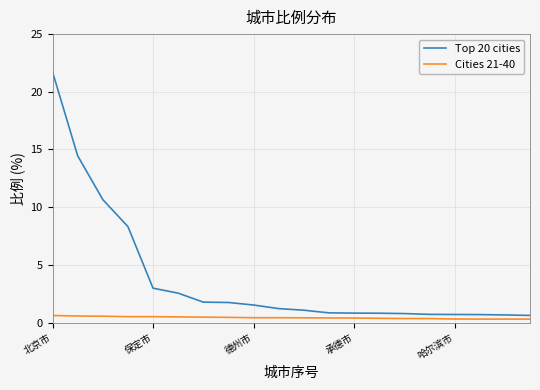

What is the difference between the maximum and minimum values in the Top 20 cities series?

21.1